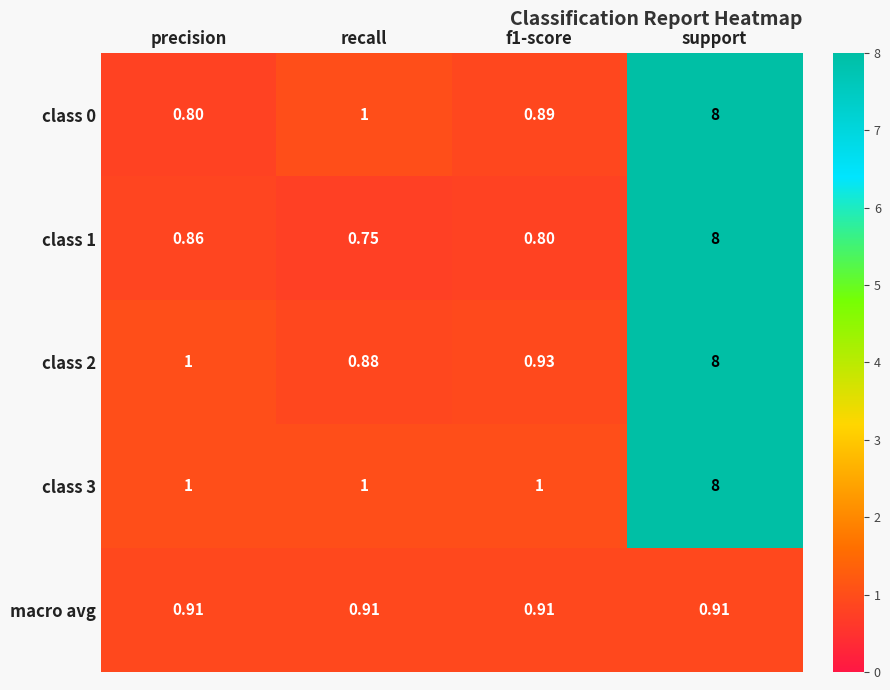

Which category has the highest value across all series?

support